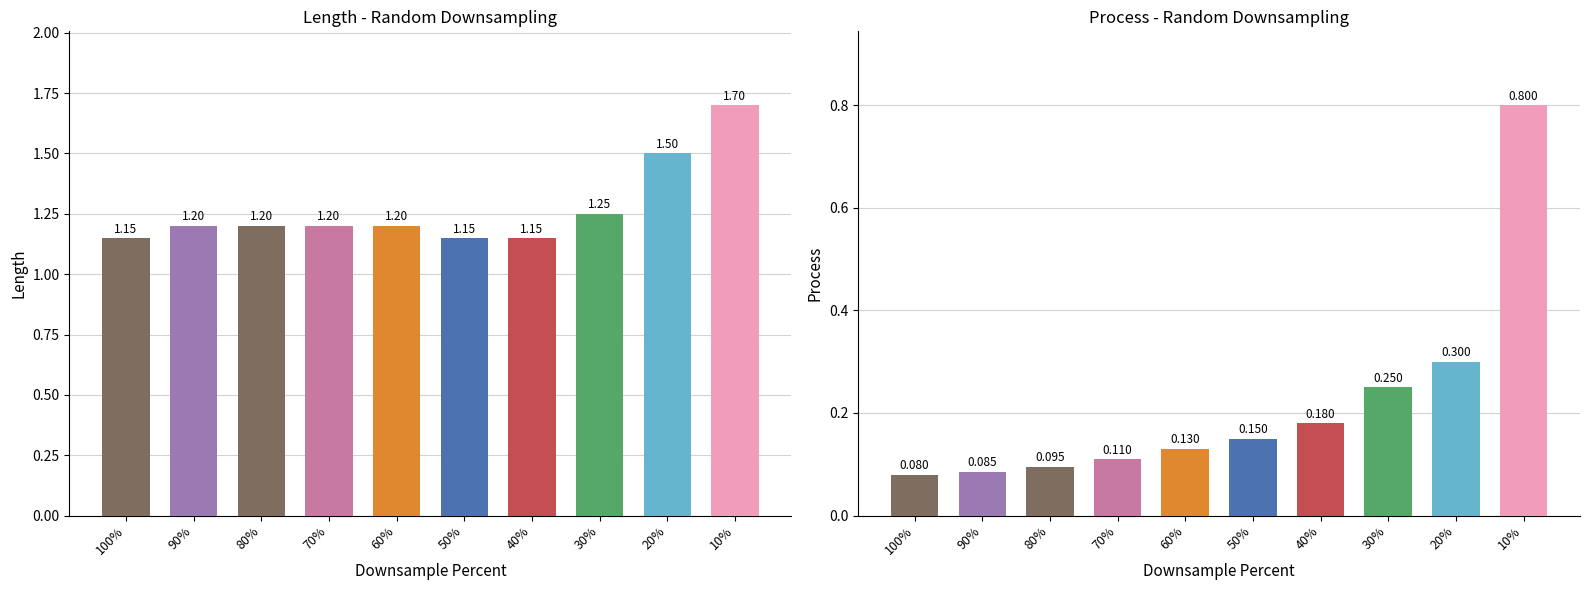

Where is length nearest to the value 1?

100%